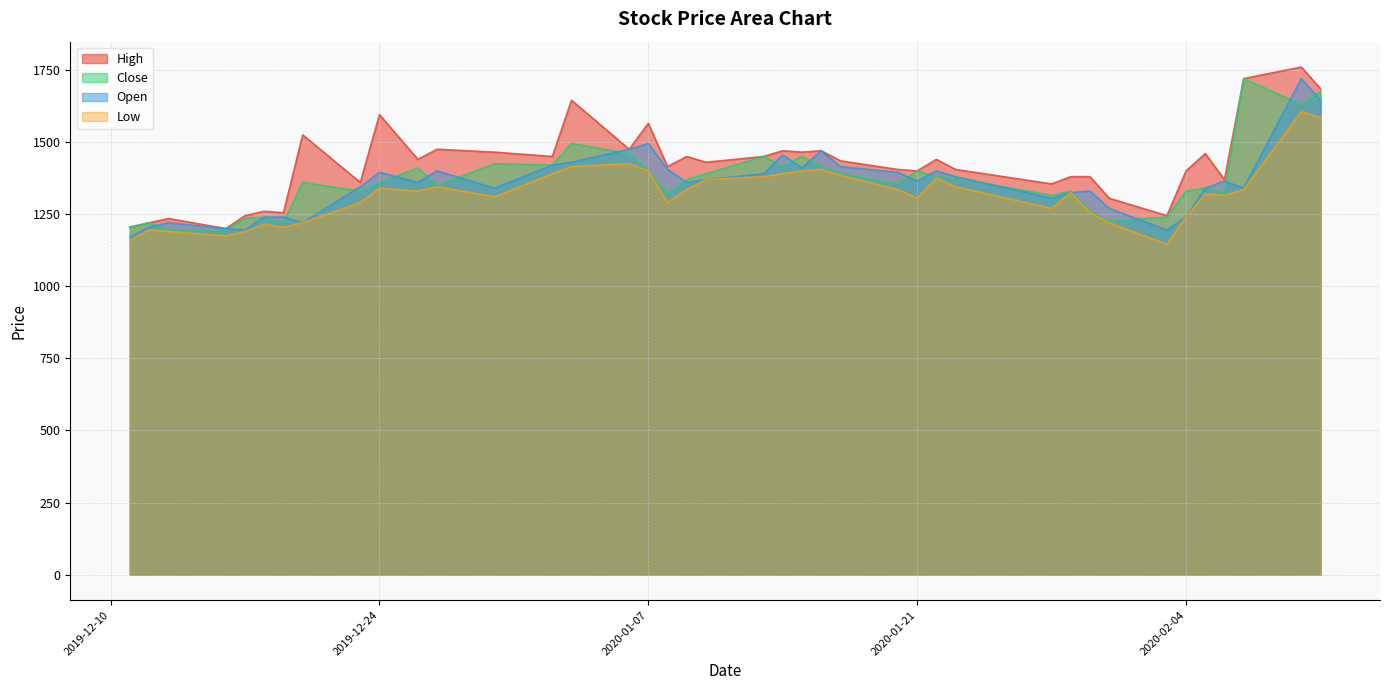

What is the average value of the Open series?

1356